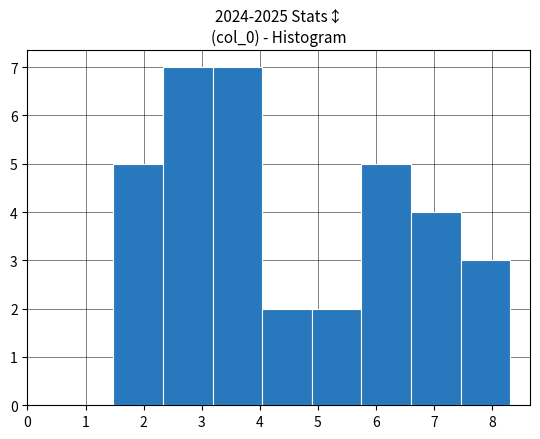

Reading left to right, list every bar in this chart as the range it spans on the x-axis followed by its height. Neither the bar edges nor the heights are printed on the chart, so give them approximately, as read against the axes.

1.5 to 2.3: 5
2.3 to 3.2: 7
3.2 to 4.0: 7
4.0 to 4.9: 2
4.9 to 5.8: 2
5.8 to 6.6: 5
6.6 to 7.5: 4
7.5 to 8.3: 3